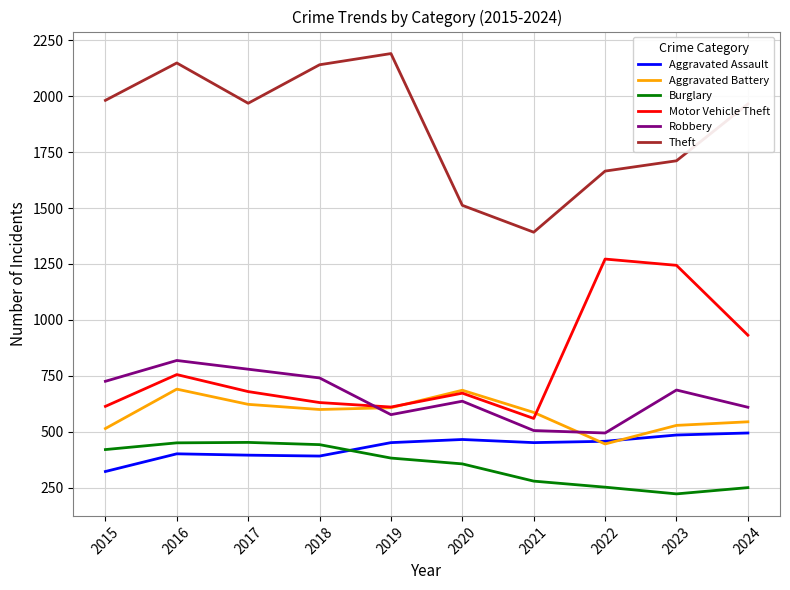

At which label is Aggravated Battery closest to 568?

2021